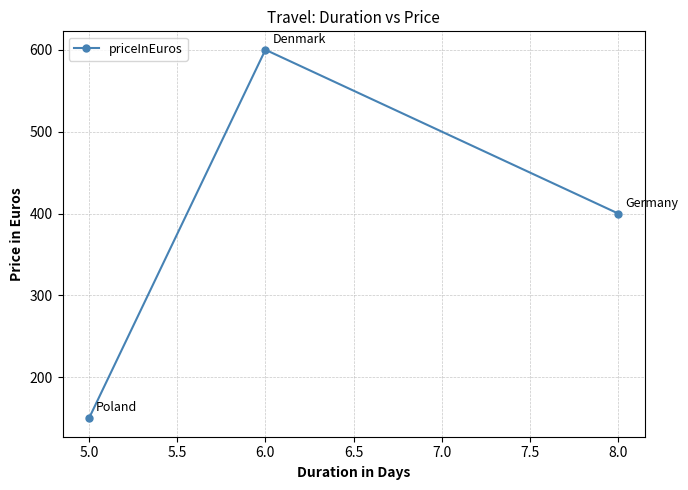

What is the minimum value shown in the chart?

150